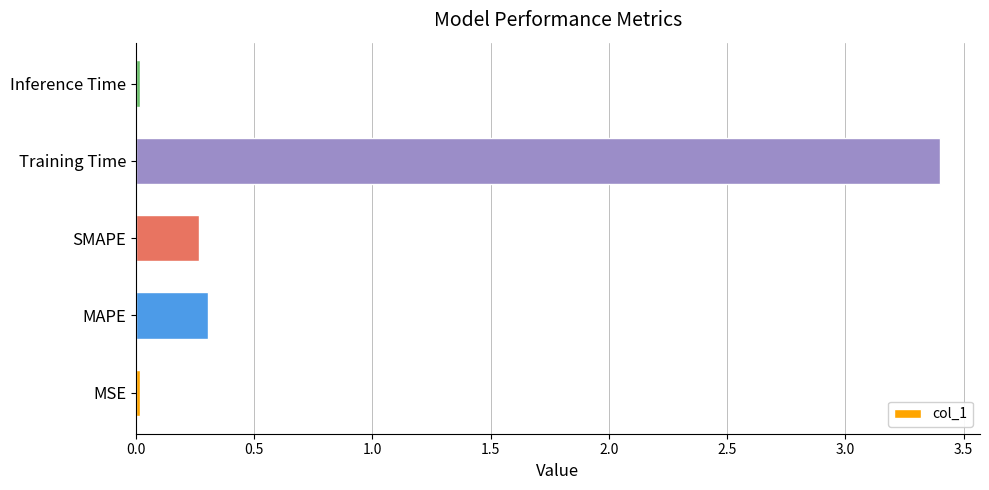

What is the difference between the second highest and second lowest values?

0.3